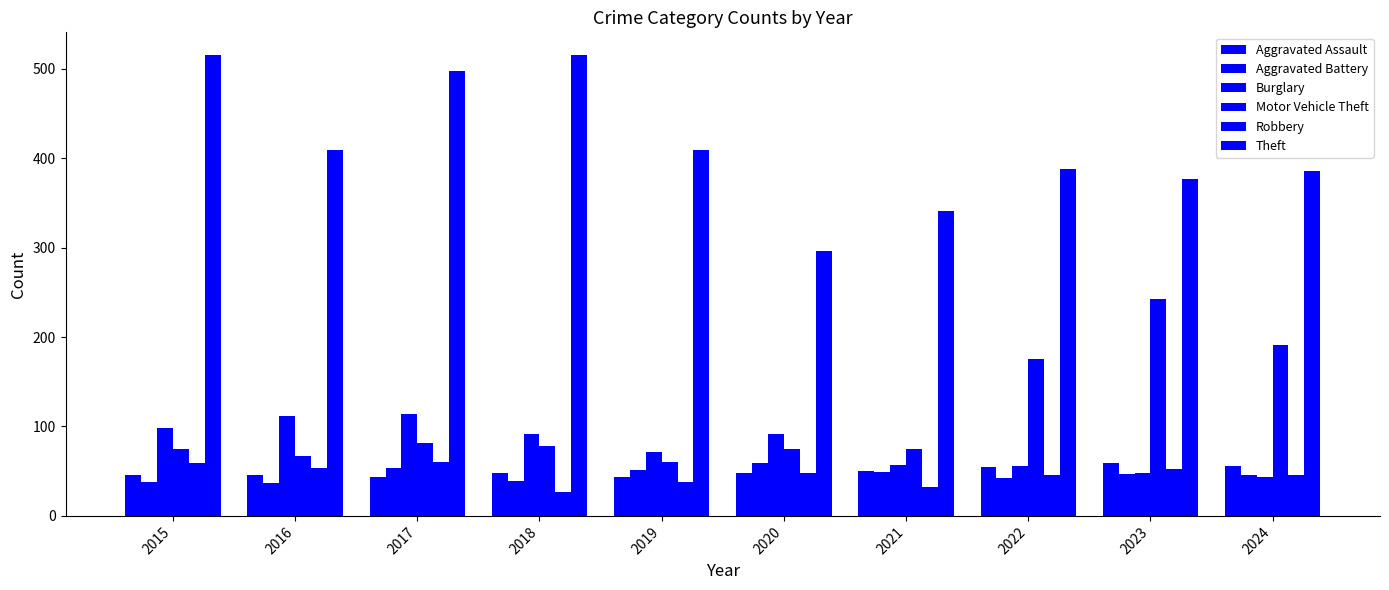

How many distinct data groups are displayed?

6